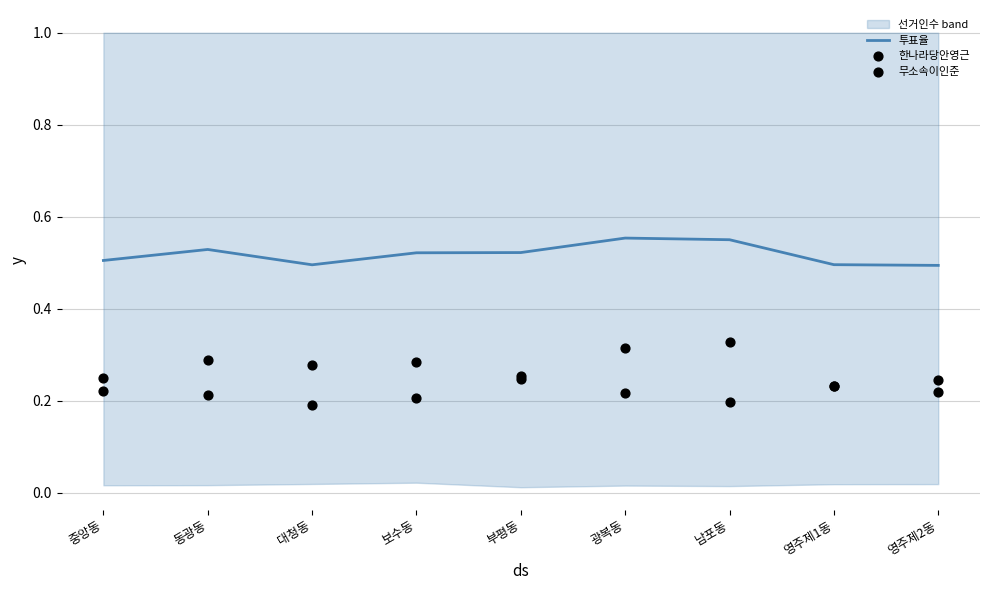

Is it true that 투표율 equals 0.5 at 영주제1동?

True